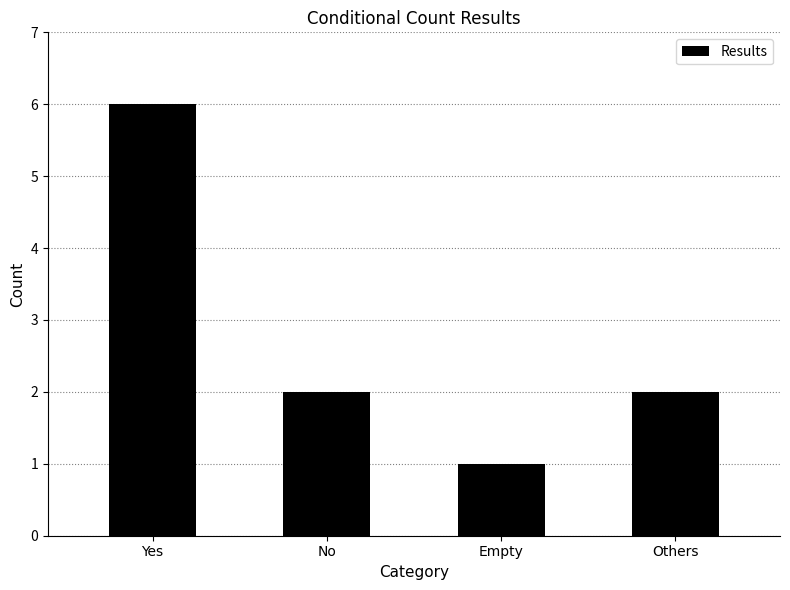

True or false: the data shows 2 at No.

True